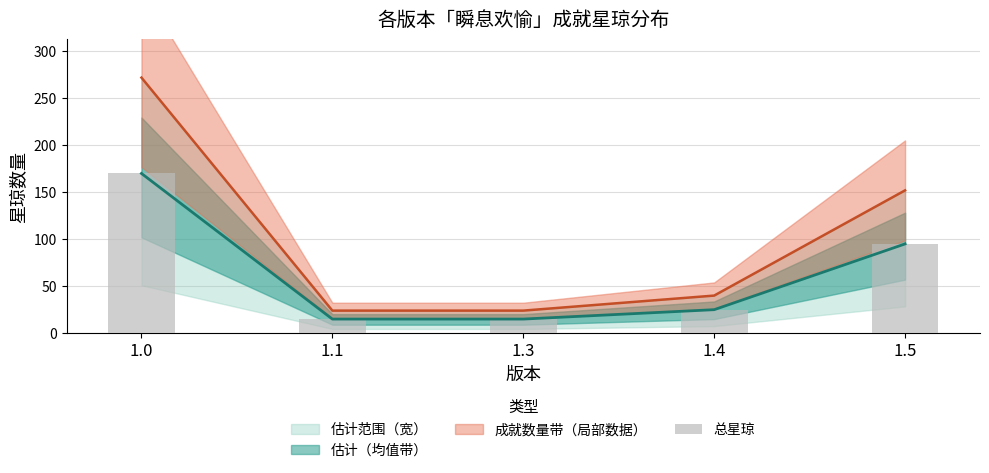

How many data points are less than 25?

2